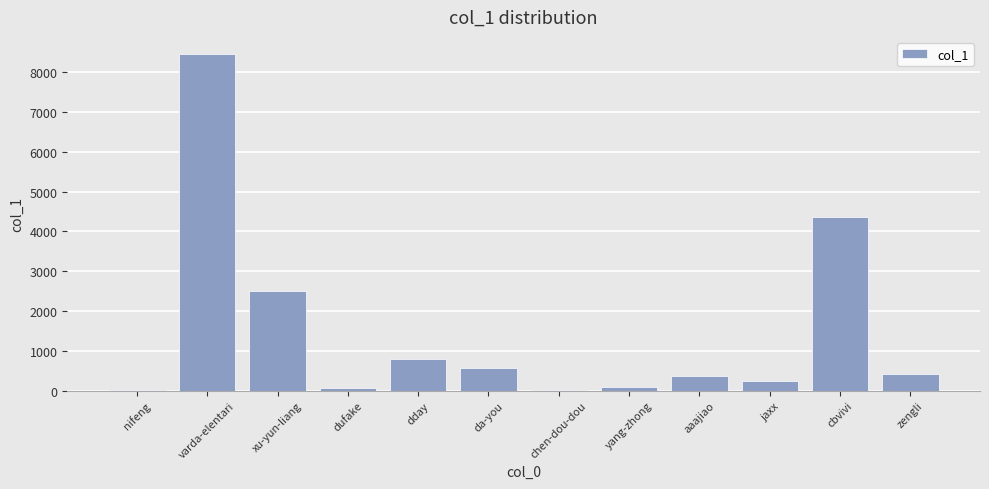

What is the sum of all values?

17897